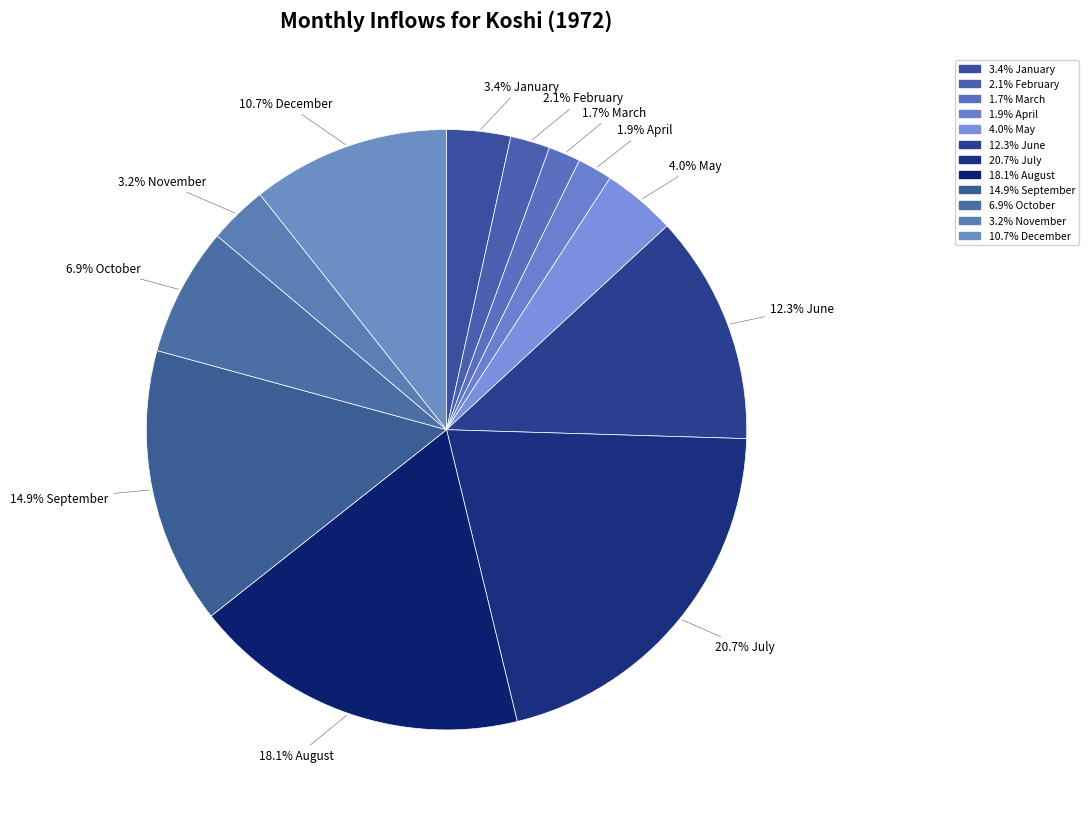

How many slices are in this pie chart?

12